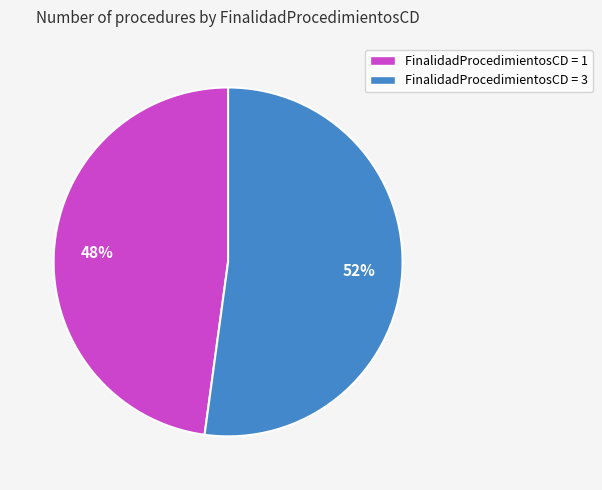

Combined, do FinalidadProcedimientosCD = 1 and FinalidadProcedimientosCD = 3 account for over 50%?

Yes